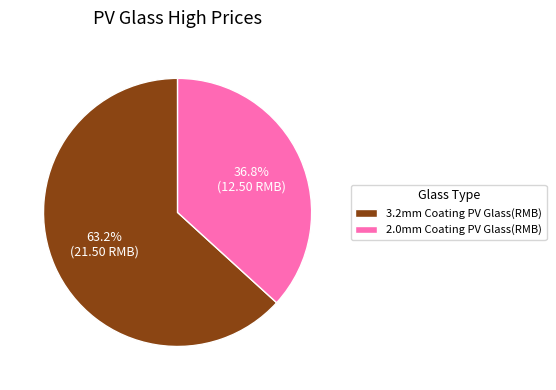

Does 3.2mm Coating PV Glass(RMB) account for over 50% of the chart?

Yes